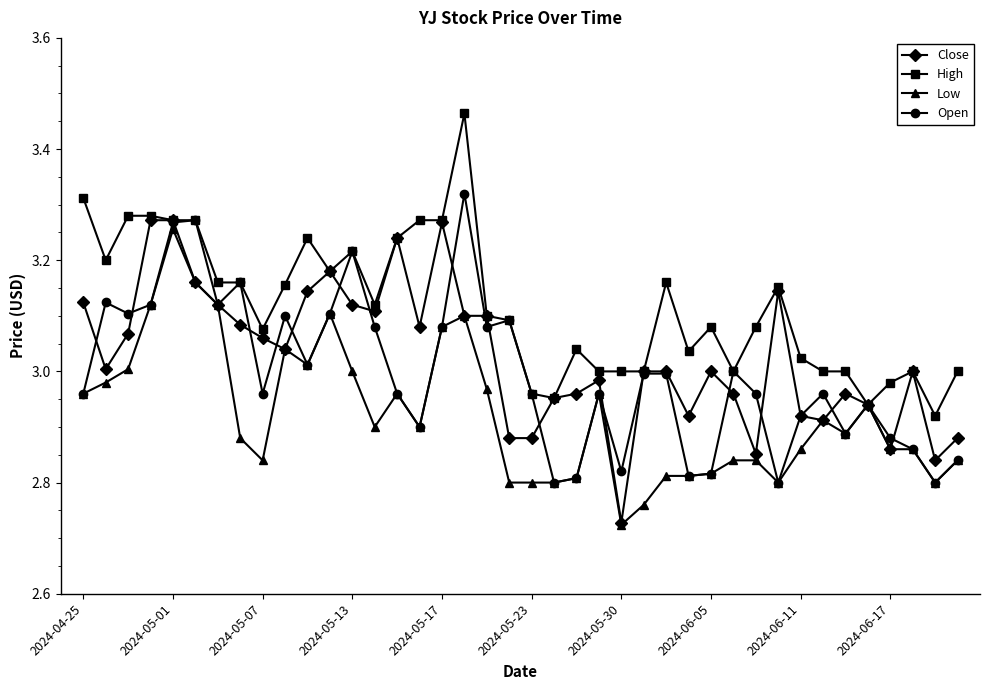

True or false: Close has more than 2 interior local peaks.

True